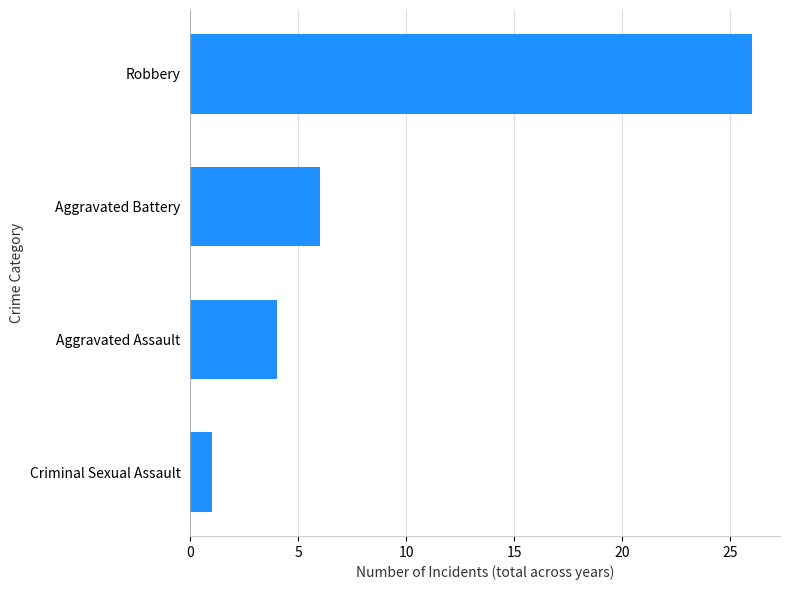

Count the number of categories in the chart.

4